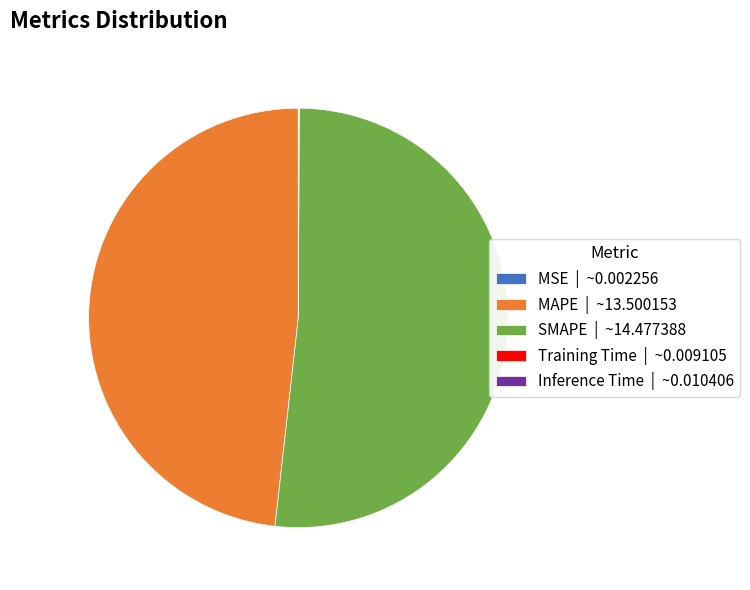

What is the largest slice in the pie chart?

SMAPE